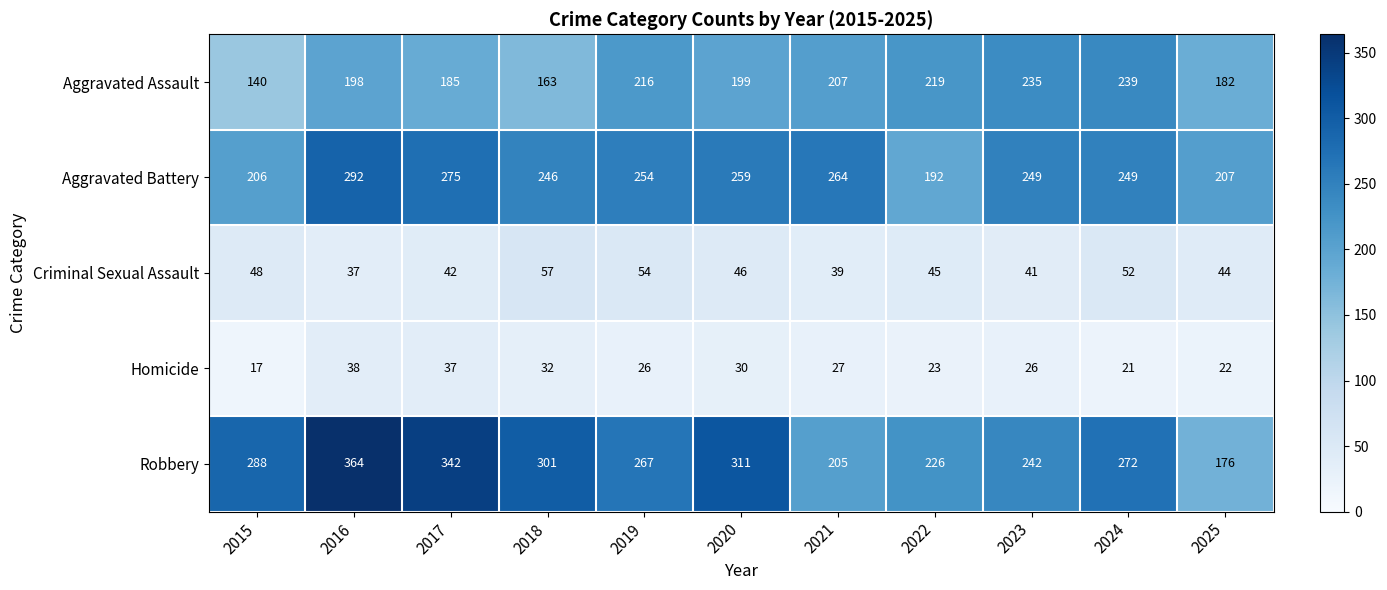

The Robbery series shows 272 at 2024. True or false?

True